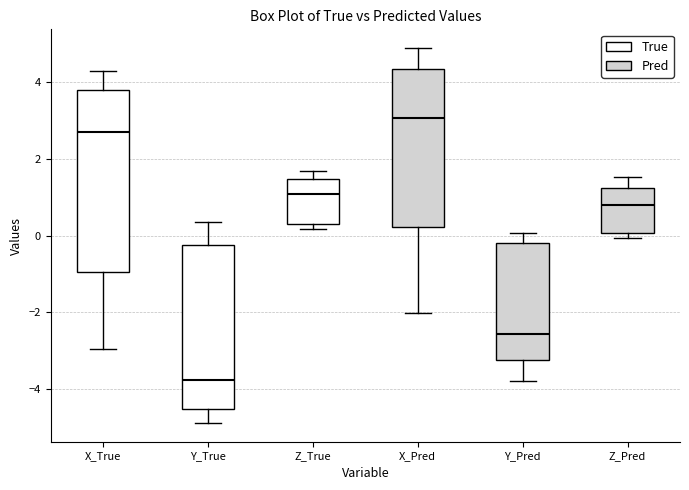

Where is the lower edge of the box for Z_Pred on the y-axis? The values are not printed on the chart, so give them approximately, as read against the axis.

0.0